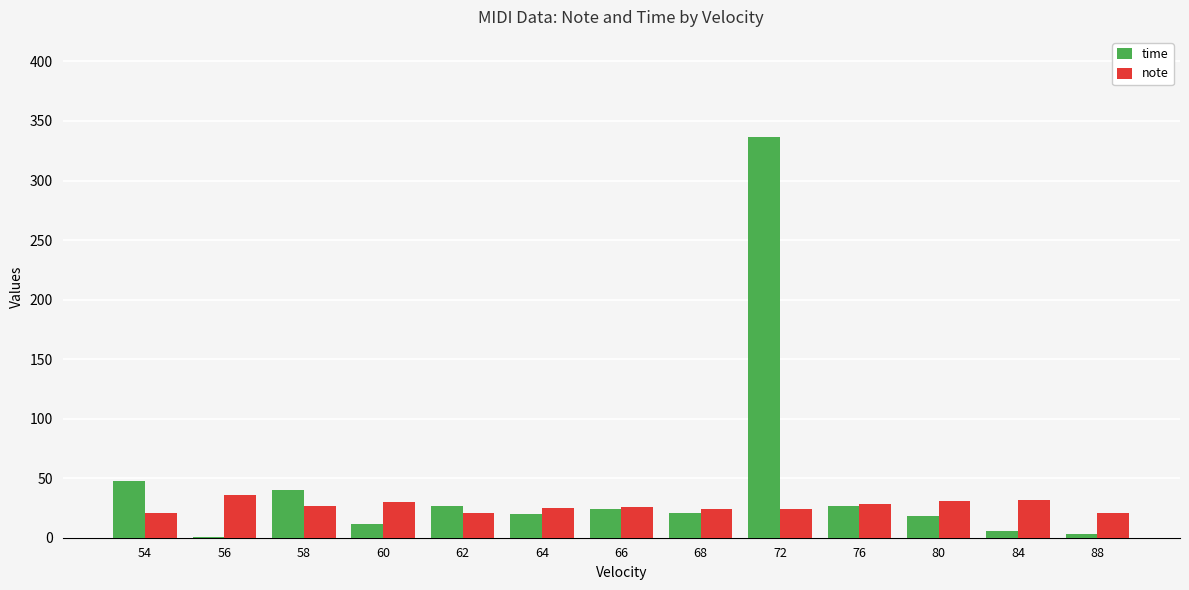

Which category has the highest value across all series?

72